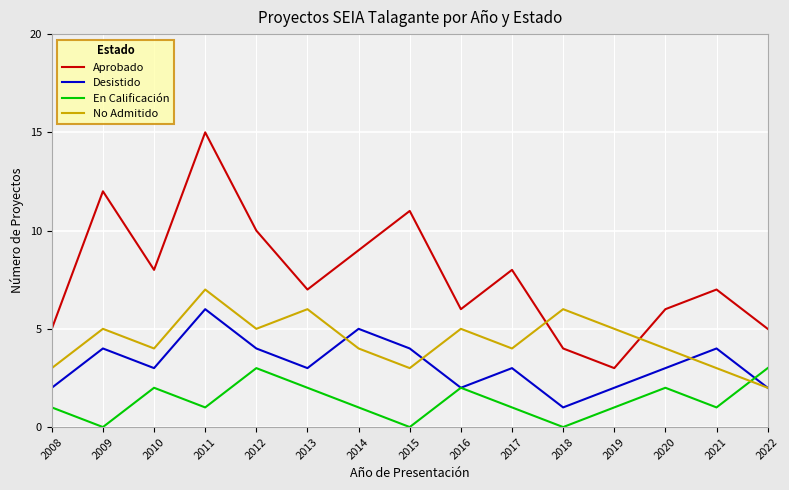

True or false: Aprobado and En Calificación cross at least once.

False